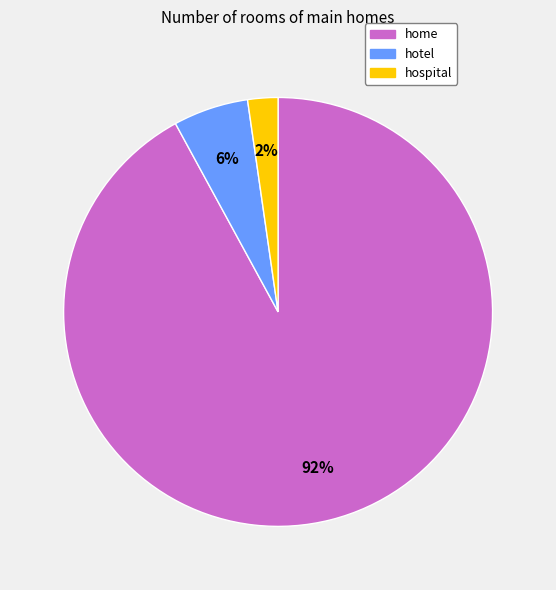

Between hotel and home, which is larger?

home